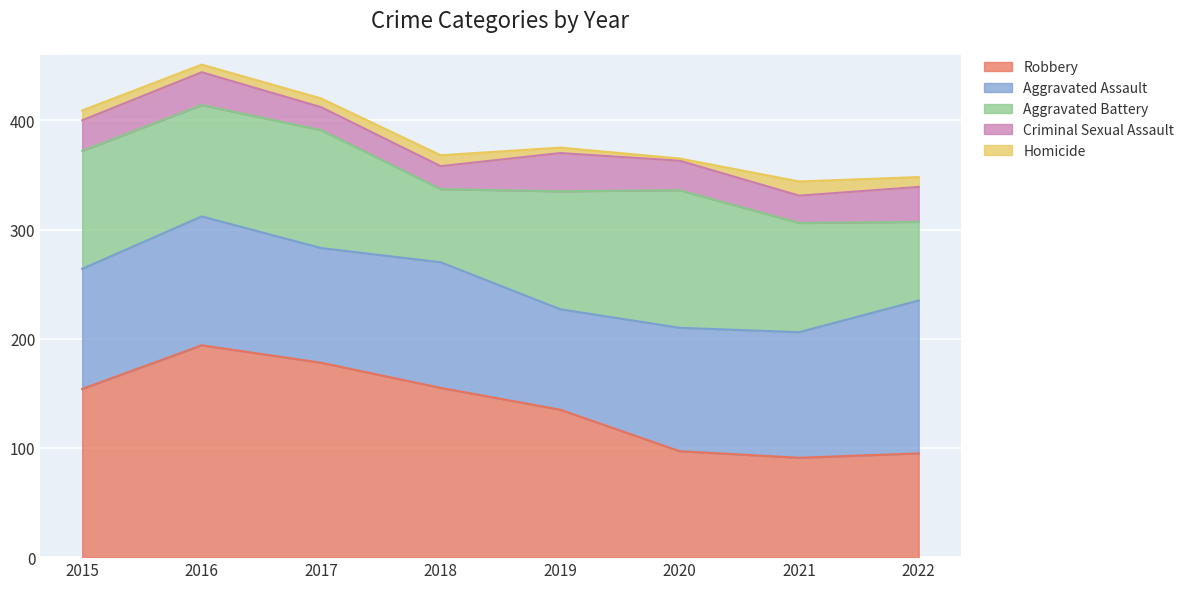

What is the value of the Criminal Sexual Assault point at the 6th from the left?

27